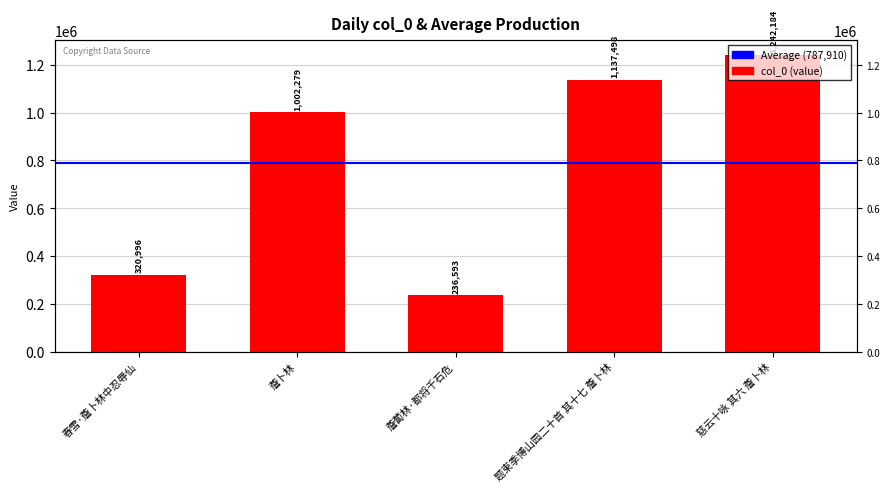

The value at 慈云十咏 其六 薝卜林 is 1242184. True or false?

True